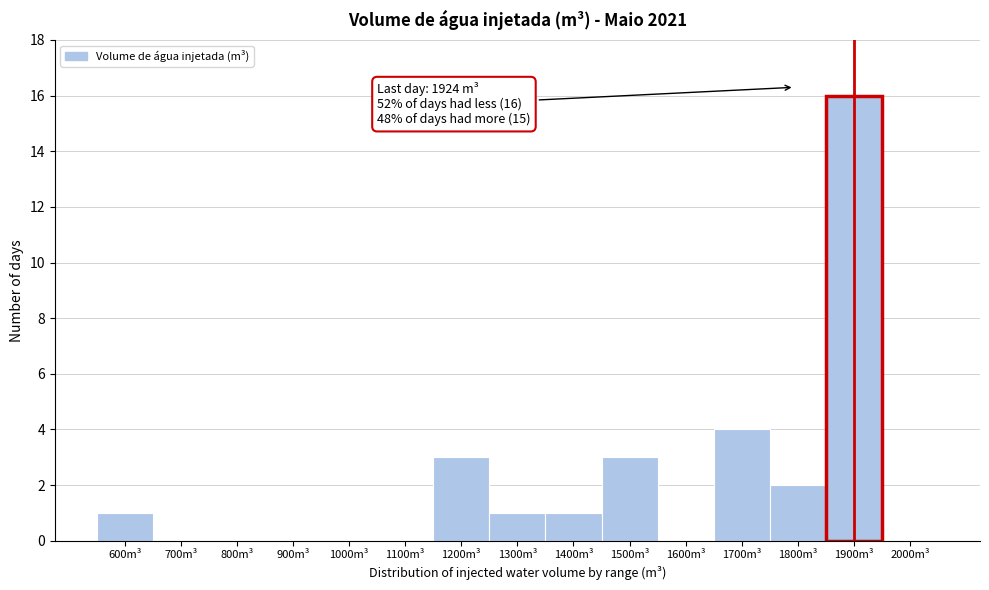

Reading left to right, extract all data points from this chart.

600m³=1	700m³=0	800m³=0	900m³=0	1000m³=0	1100m³=0	1200m³=3	1300m³=1	1400m³=1	1500m³=3	1600m³=0	1700m³=4	1800m³=2	1900m³=16	2000m³=0